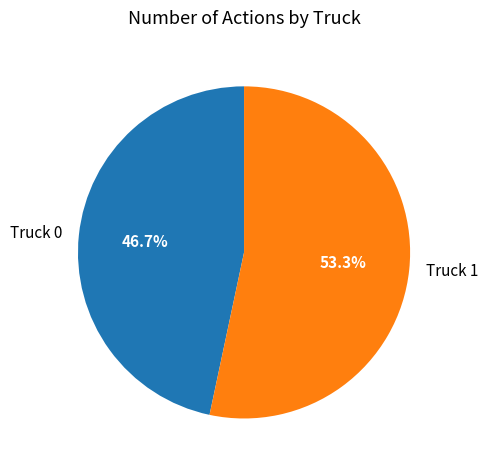

Rank the categories by value from lowest to highest.

Truck 0, Truck 1